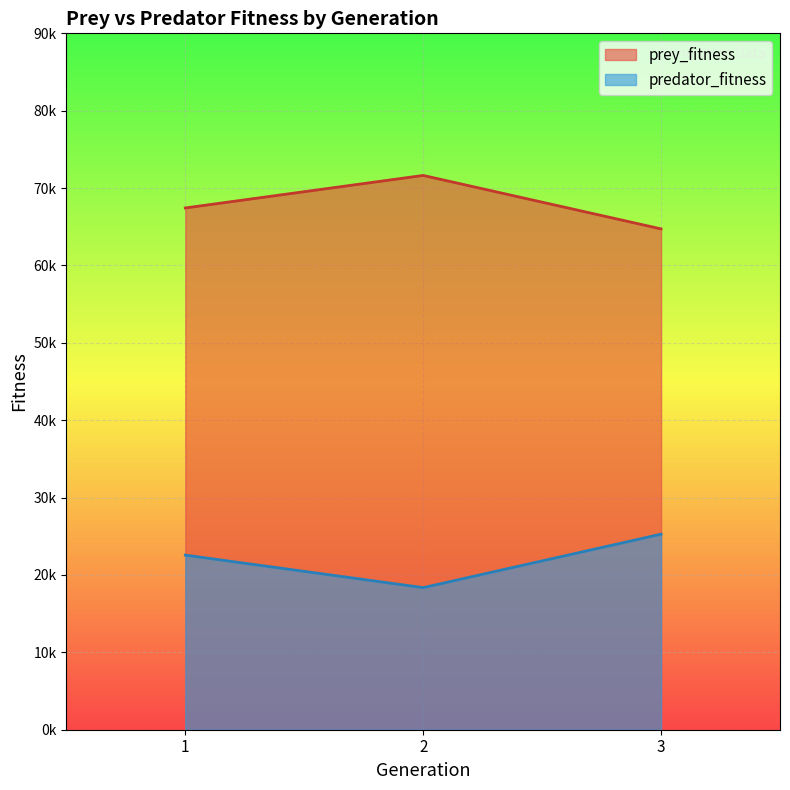

What are all the series names shown in the legend?

prey_fitness, predator_fitness